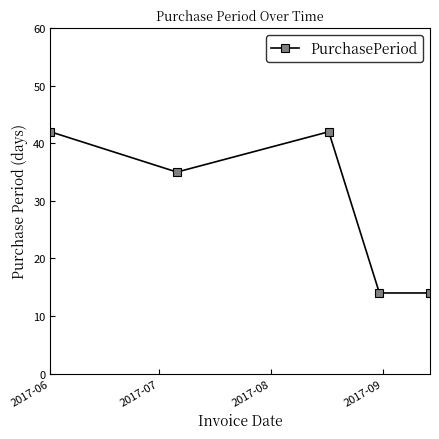

What is the maximum value shown in the chart?

42